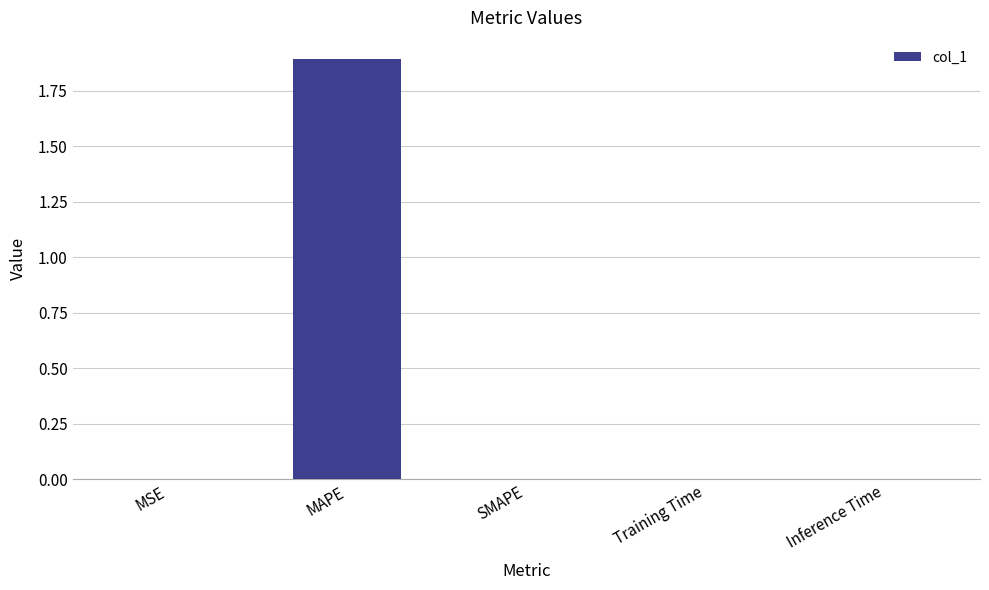

What is the change in value from MAPE to SMAPE?

-1.9